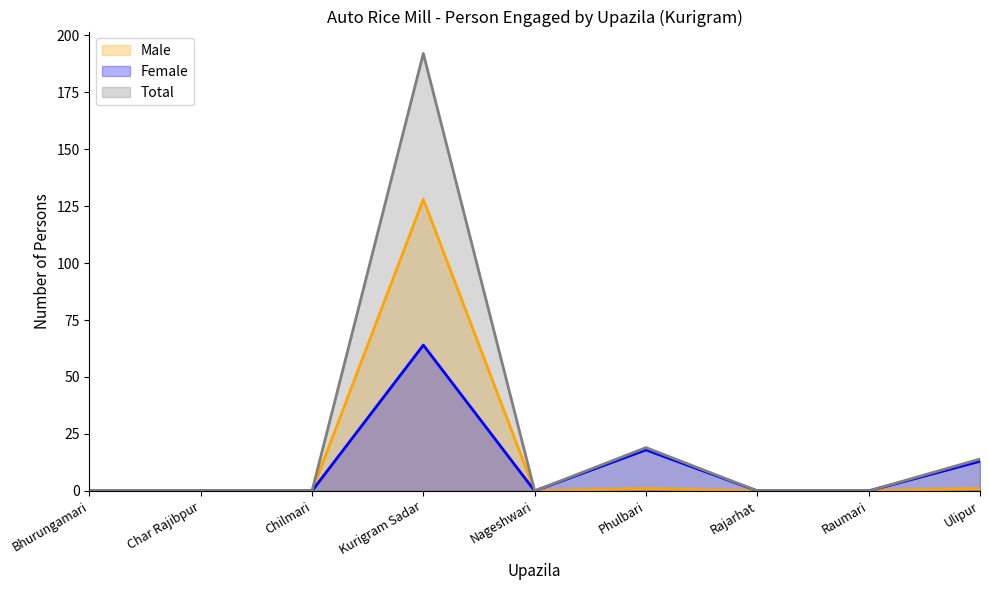

Where is Male nearest to the value 64?

Phulbari